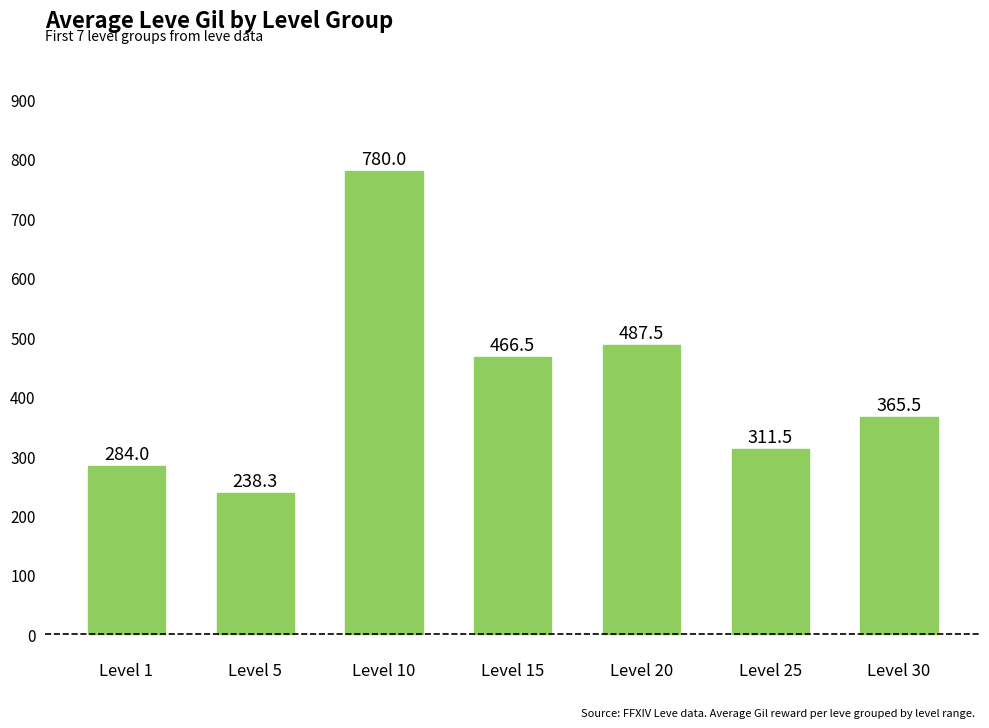

Reading left to right, transcribe all the data shown in this chart.

Level 1=284.0	Level 5=238.3	Level 10=780.0	Level 15=466.5	Level 20=487.5	Level 25=311.5	Level 30=365.5